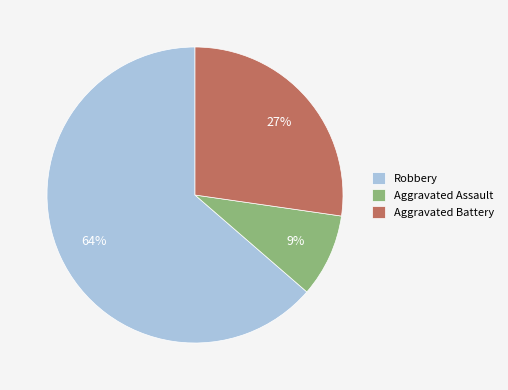

To the nearest percent, what is the average slice percentage?

33%